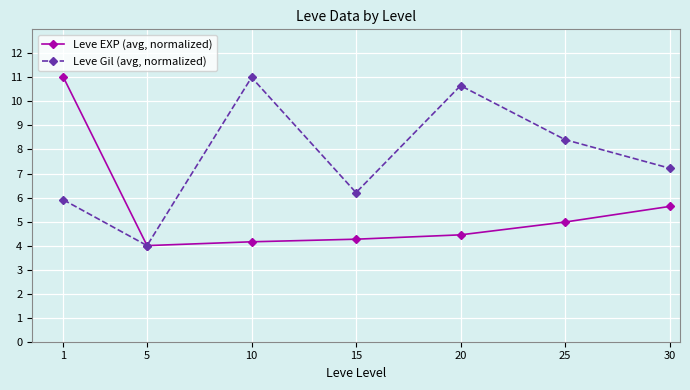

Rank the series at 20 from lowest to highest value.

Leve EXP (avg, normalized), Leve Gil (avg, normalized)